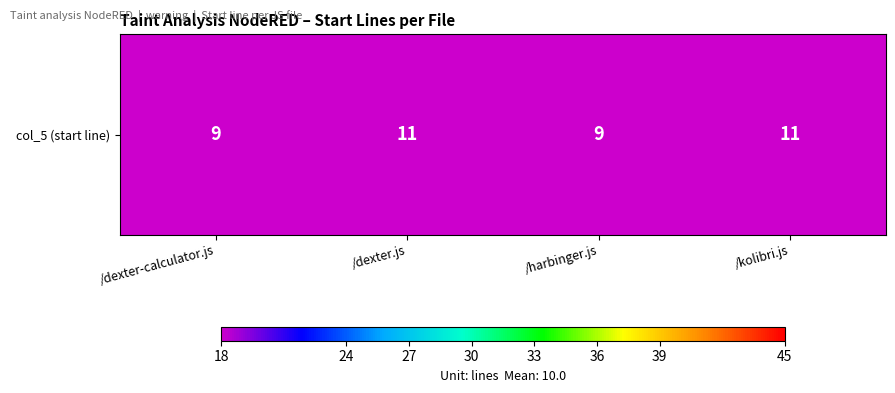

Count the values in the range 9 to 11.

4